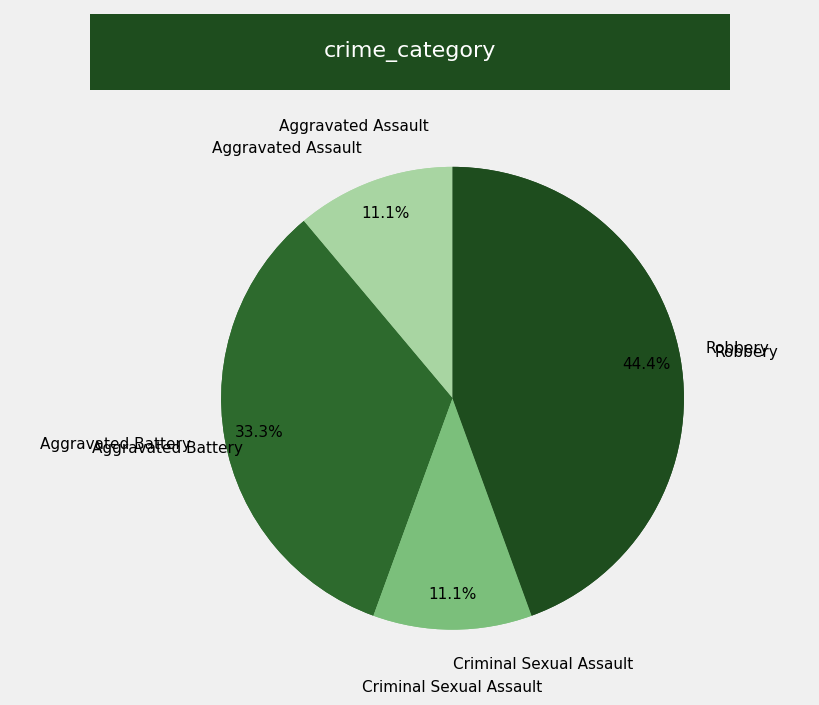

What is the ratio of the value at Aggravated Assault to the value at Aggravated Battery?

0.3